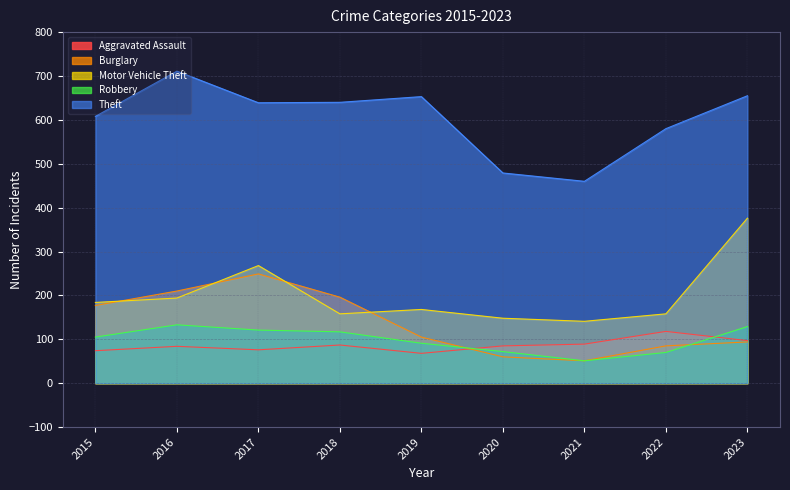

How many data points does each series have?

9